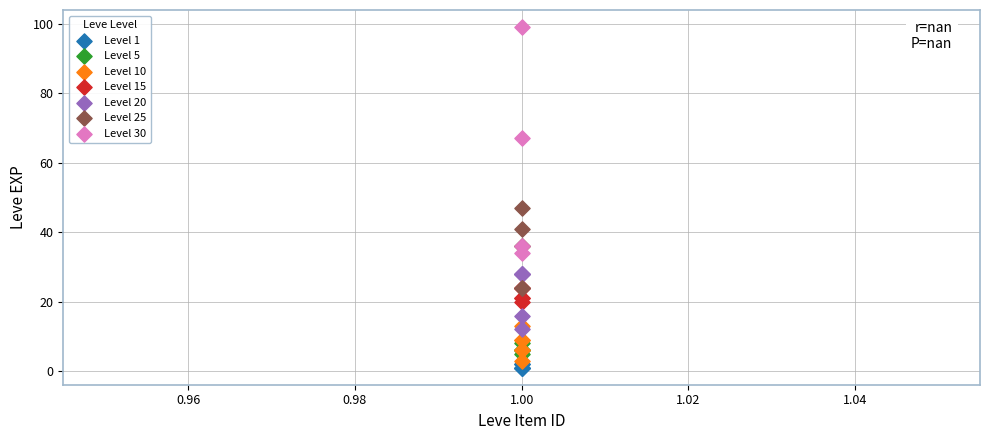

Which series reaches the maximum Y coordinate?

Level 30